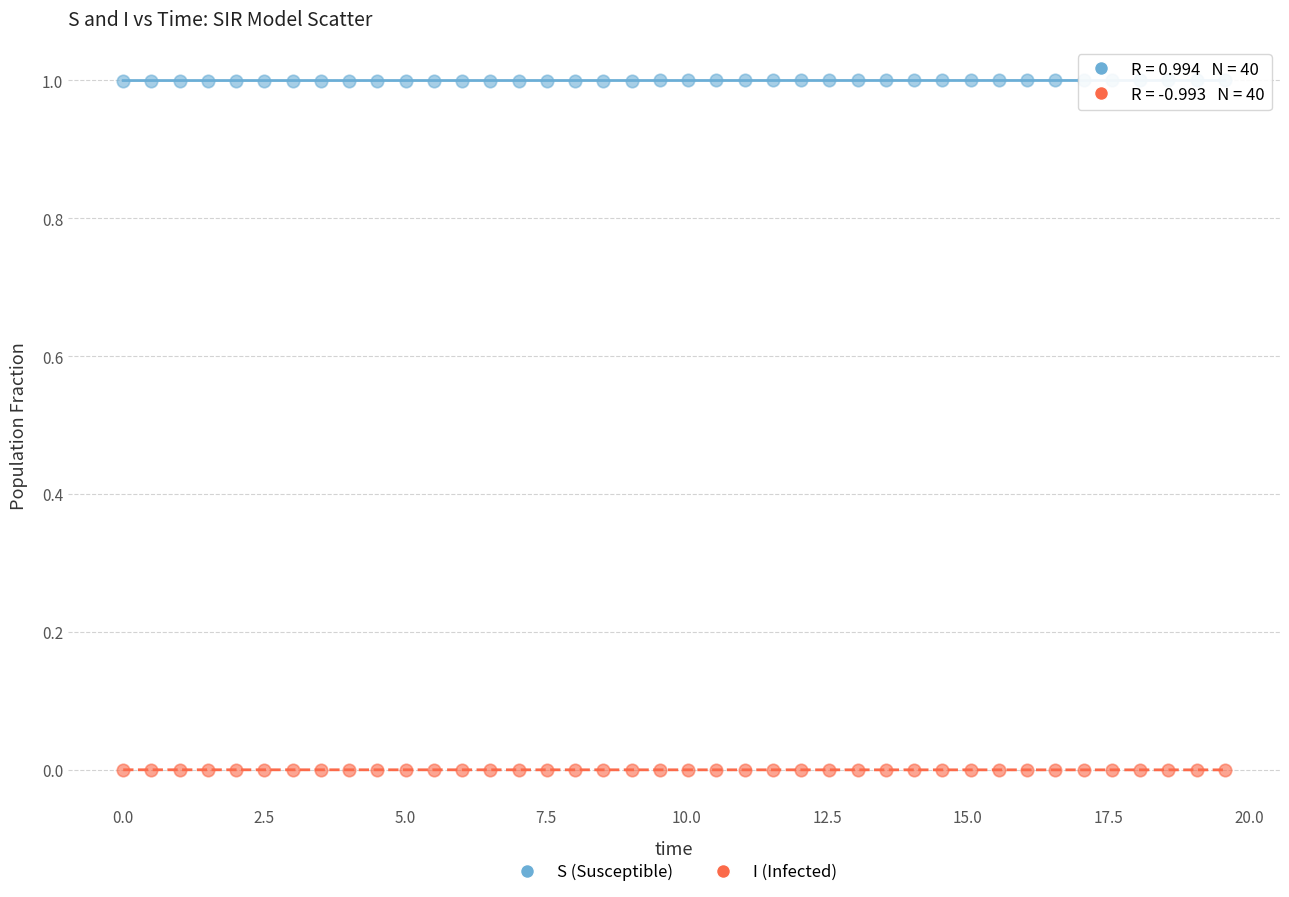

Which series reaches the minimum Y coordinate?

I (Infected)